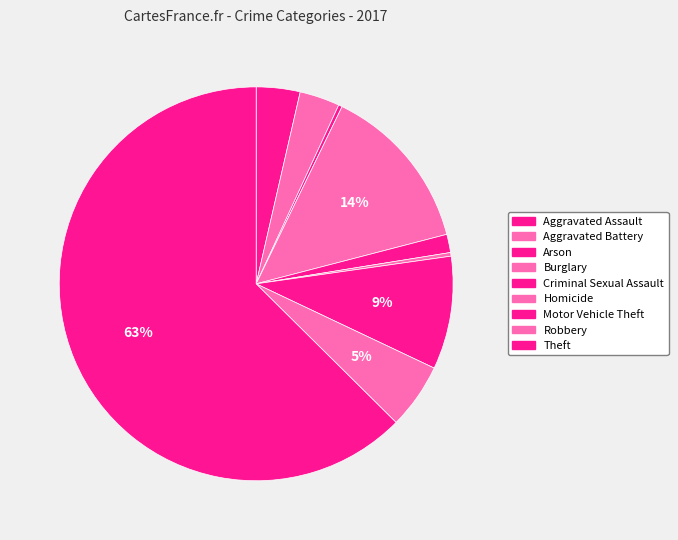

Count the number of slices in the pie.

9